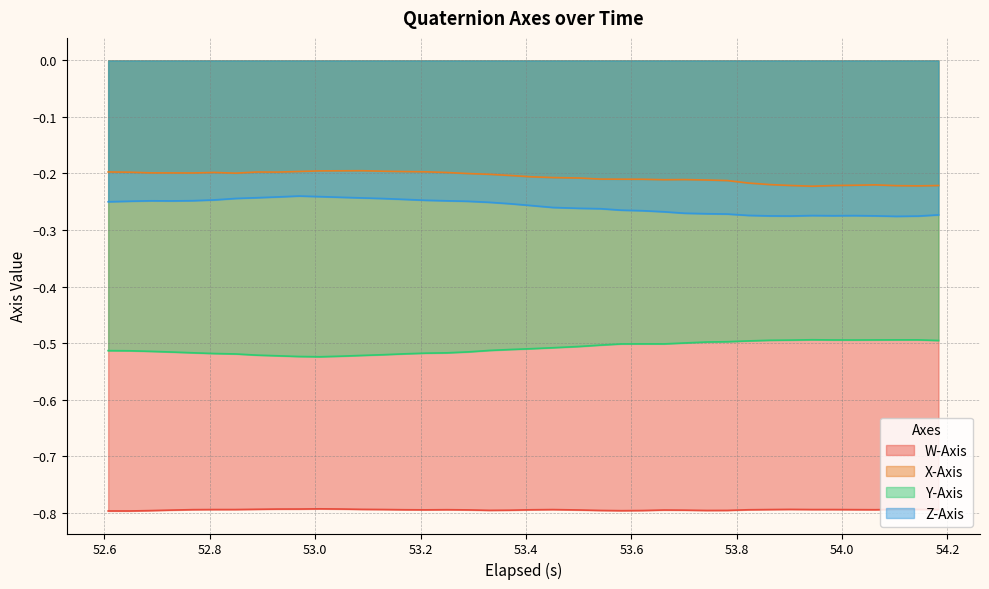

Does the chart have visible grid lines?

Yes